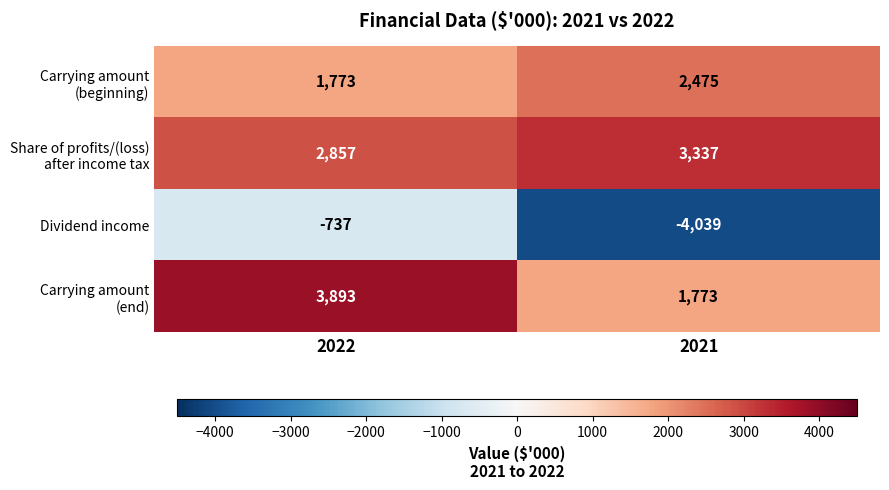

True or false: Dividend income has a value of -975 at 2022.

False